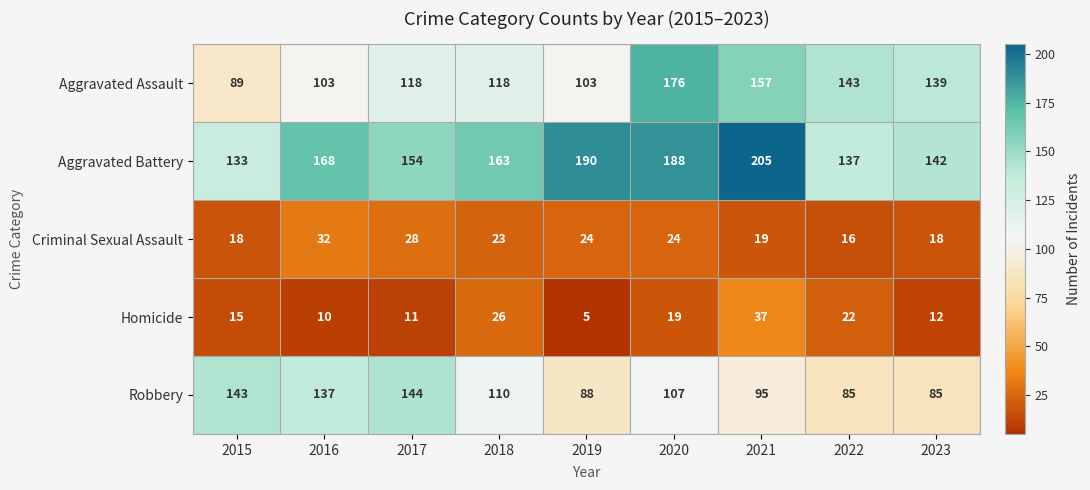

How many data points does each series have?

9